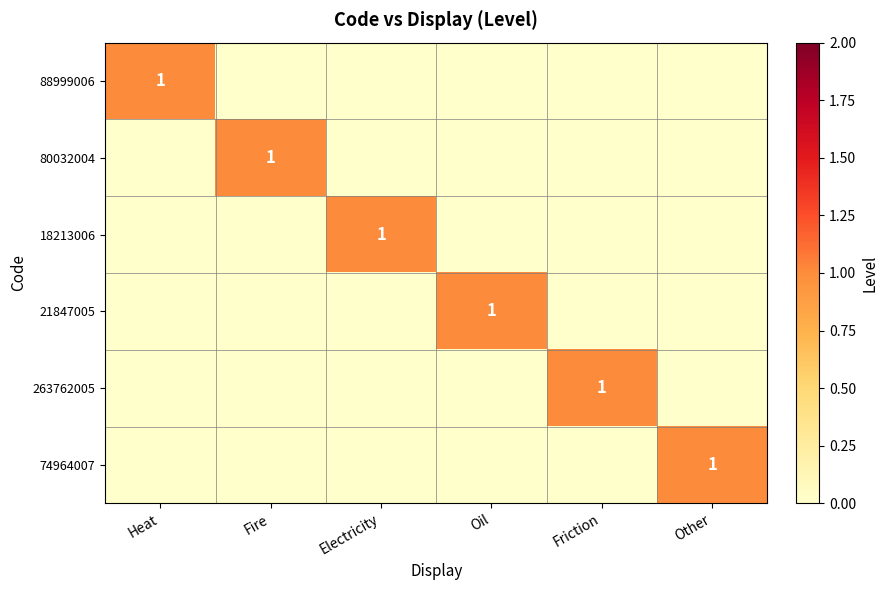

The 21847005 series shows 2 at Oil. True or false?

False